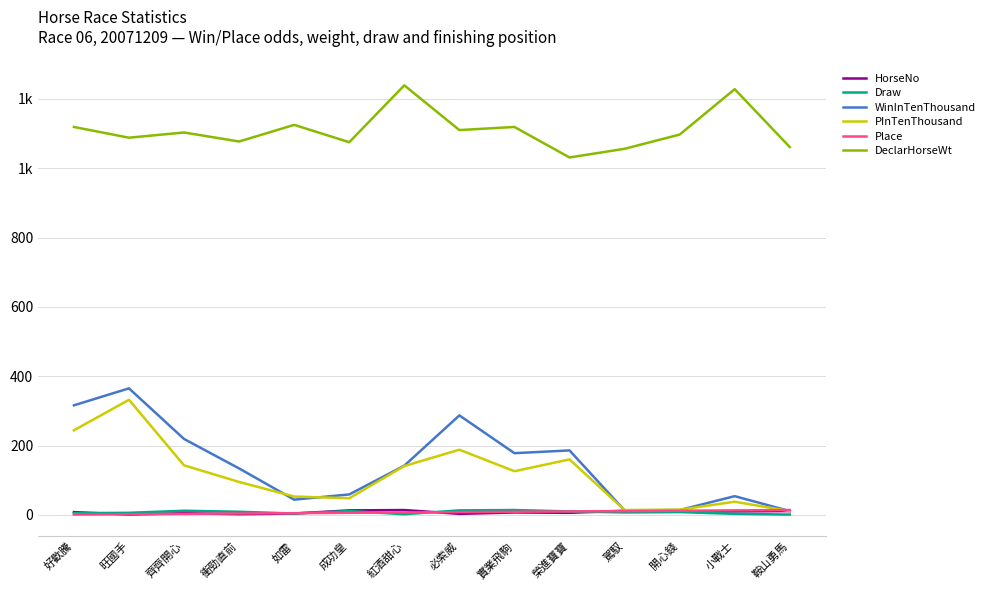

Which series changed the most between 駕馭 and 鞍山勇馬?

Draw